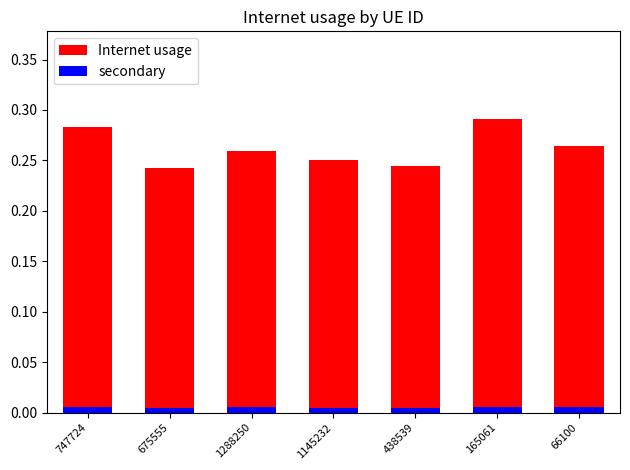

Reading left to right, transcribe all the data shown in this chart.

Internet usage: 0.3	0.2	0.3	0.3	0.2	0.3	0.3
secondary: 0.0	0.0	0.0	0.0	0.0	0.0	0.0